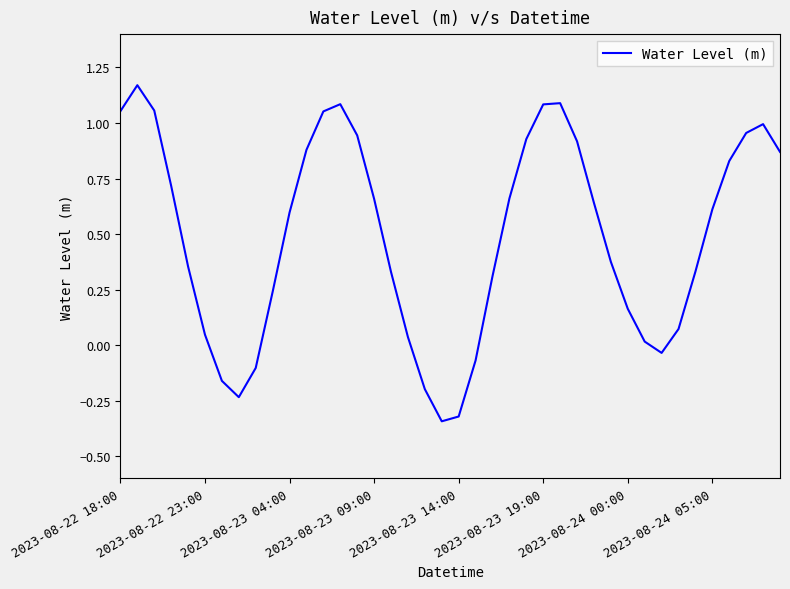

Does the chart have visible grid lines?

No